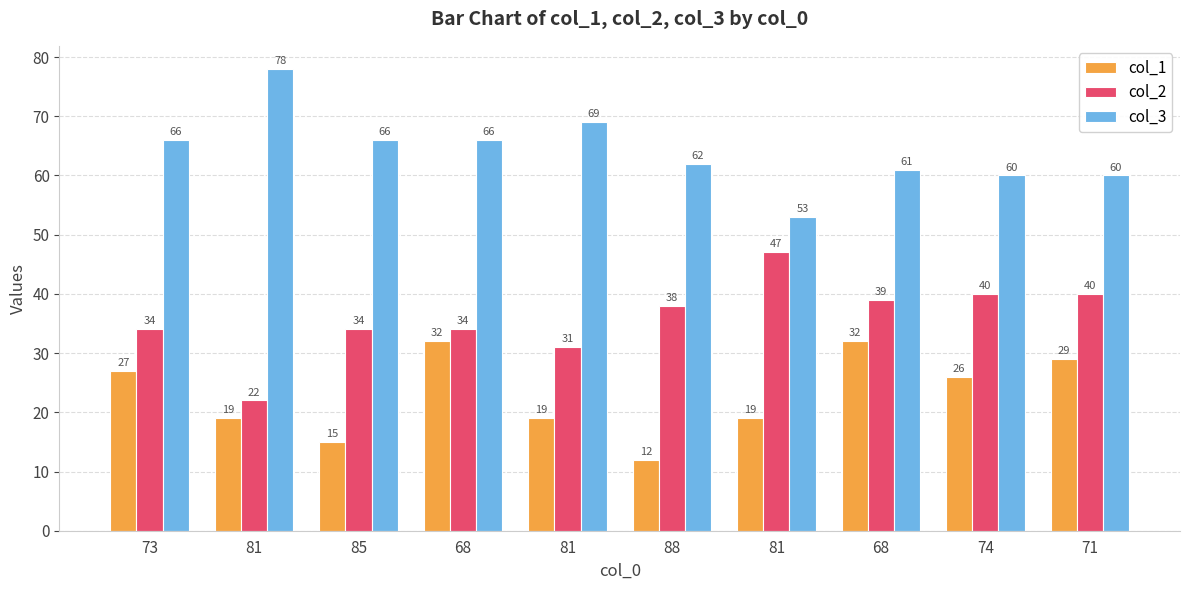

What is the maximum value for col_2?

47